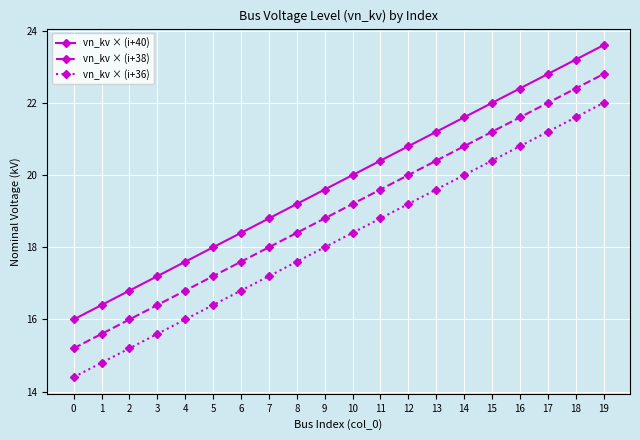

What is the sum of the vn_kv × (i+36) values at 6 and 0?

31.2